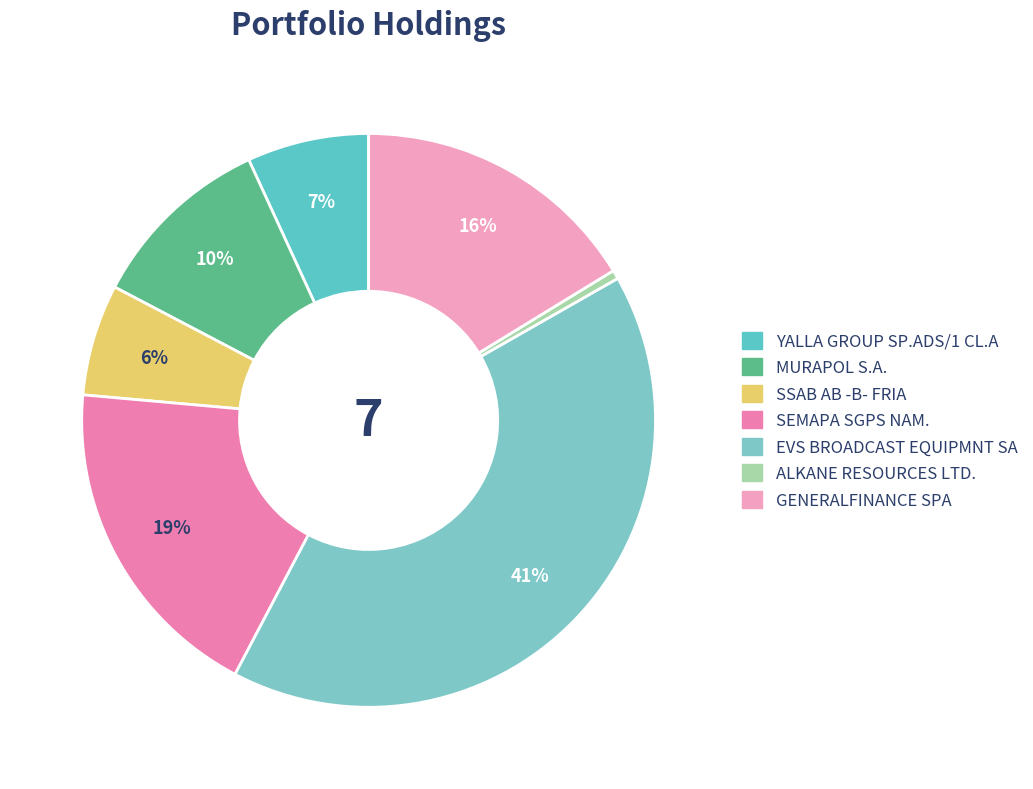

Does ALKANE RESOURCES LTD. account for over 50% of the chart?

No